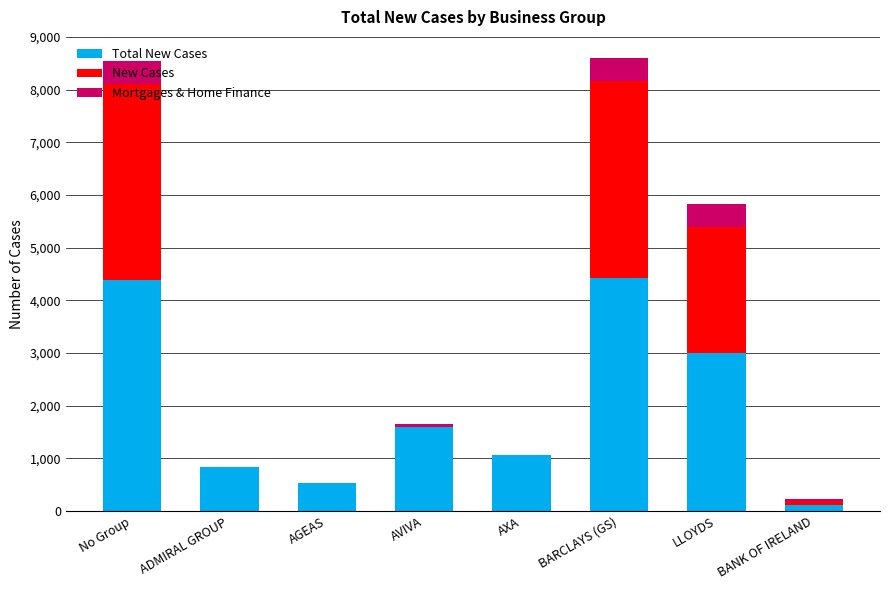

Count the number of categories in the chart.

8